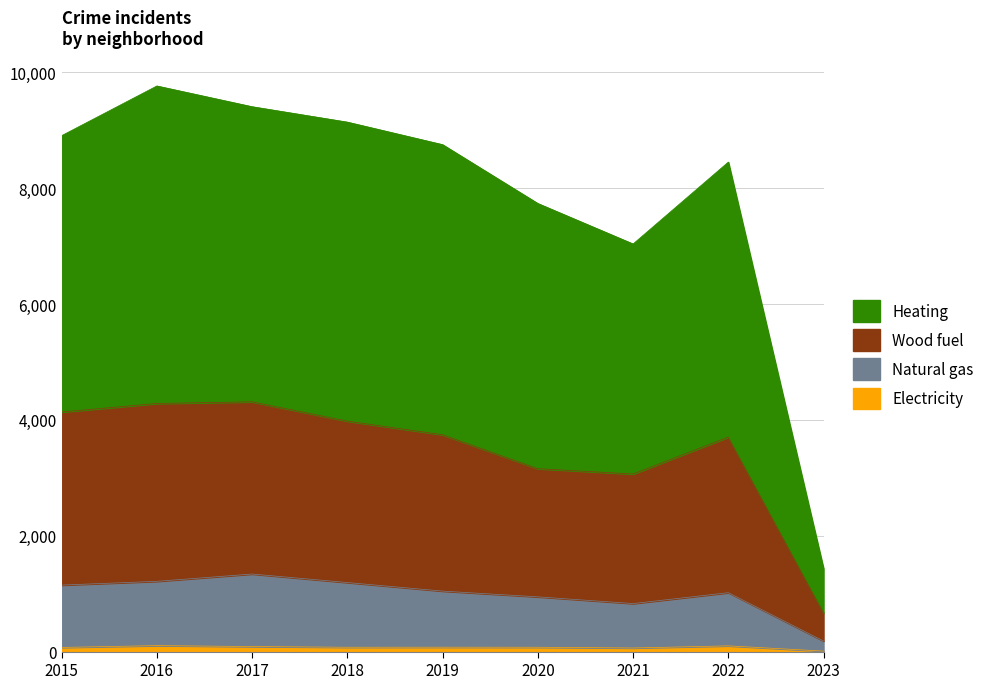

Is it true that Electricity equals 8 at 2023?

True